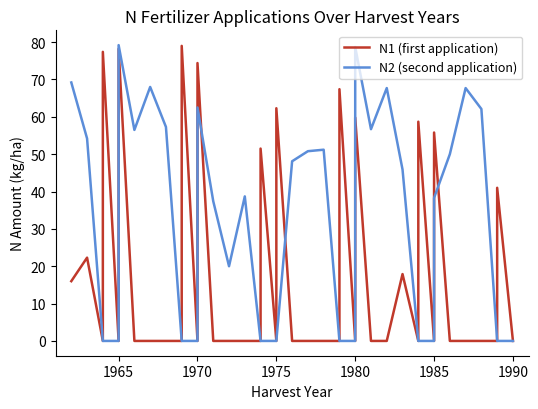

List the series in order of their peak value, lowest first.

N1 (first application), N2 (second application)